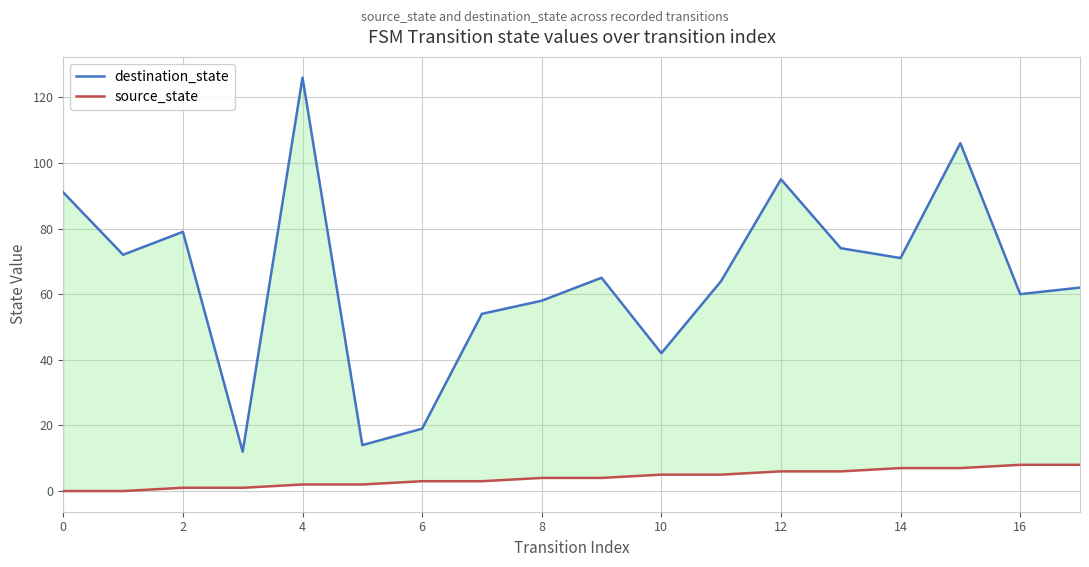

What are all the series names shown in the legend?

destination_state, source_state